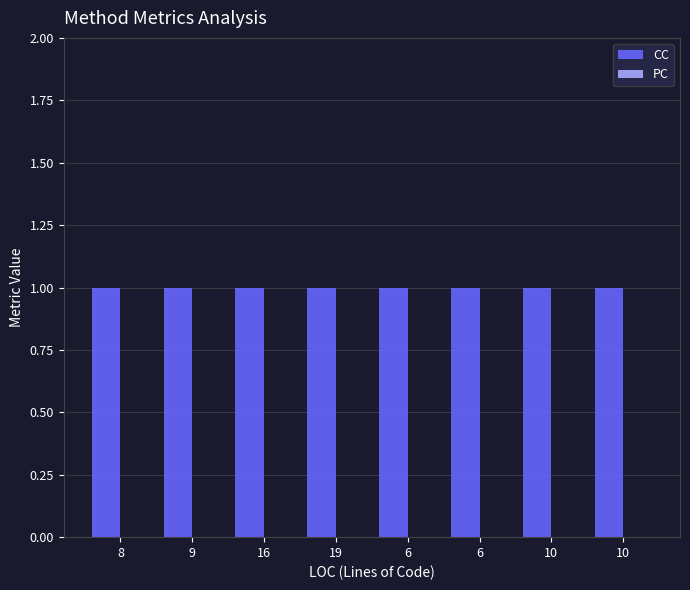

At which label does PC reach its minimum?

8